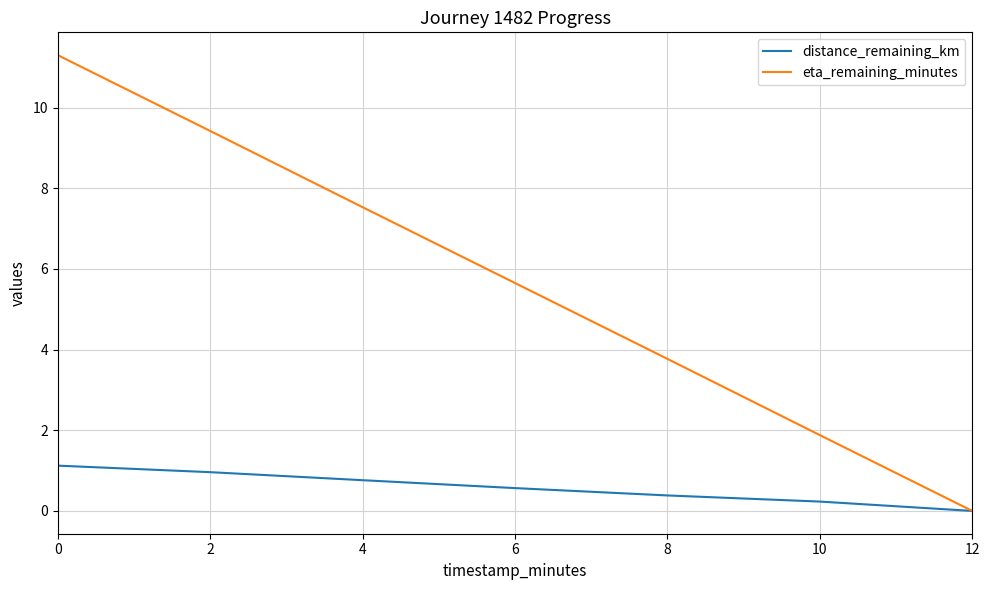

Which series has the largest total across all categories?

eta_remaining_minutes